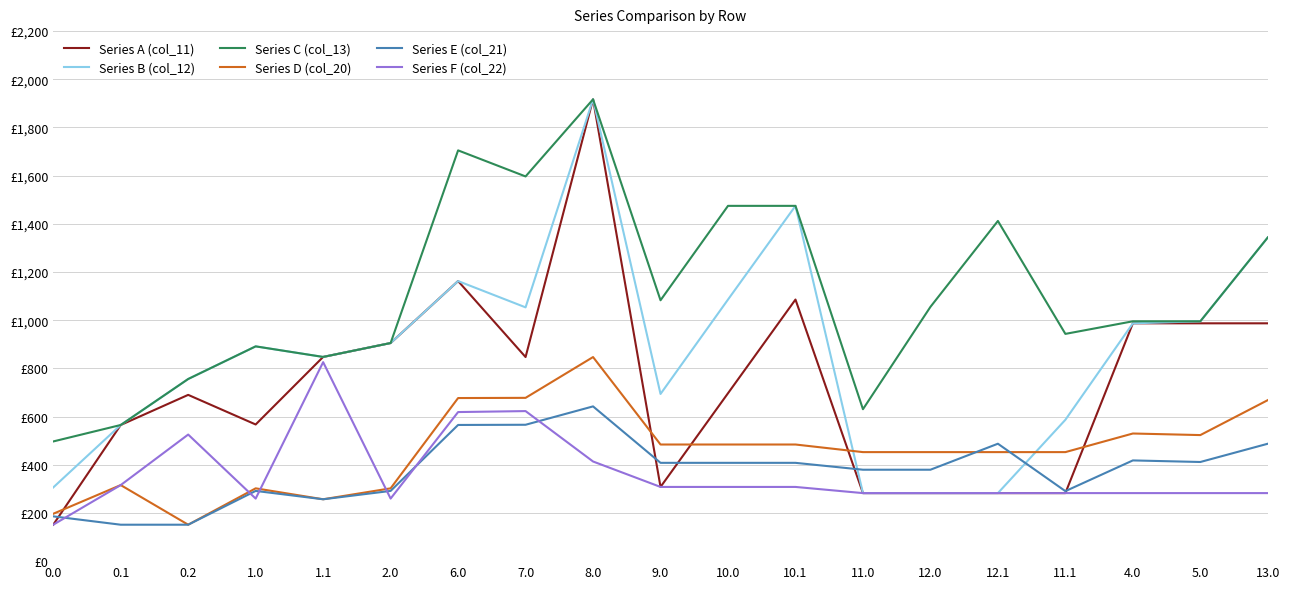

At which category does Series C (col_13) reach its first local valley?

1.1